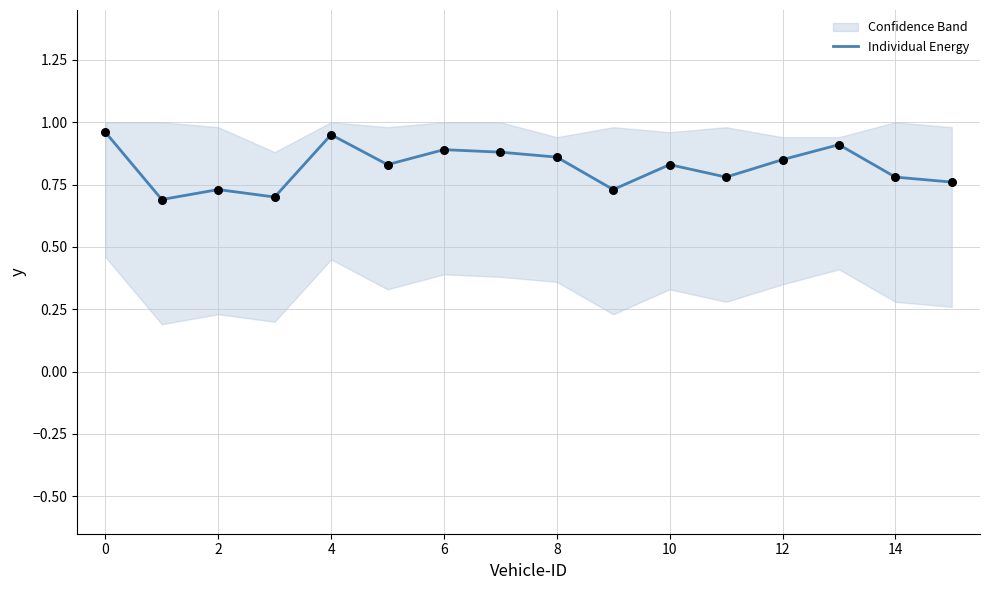

The Individual Energy series shows 0.2 at 2. True or false?

False